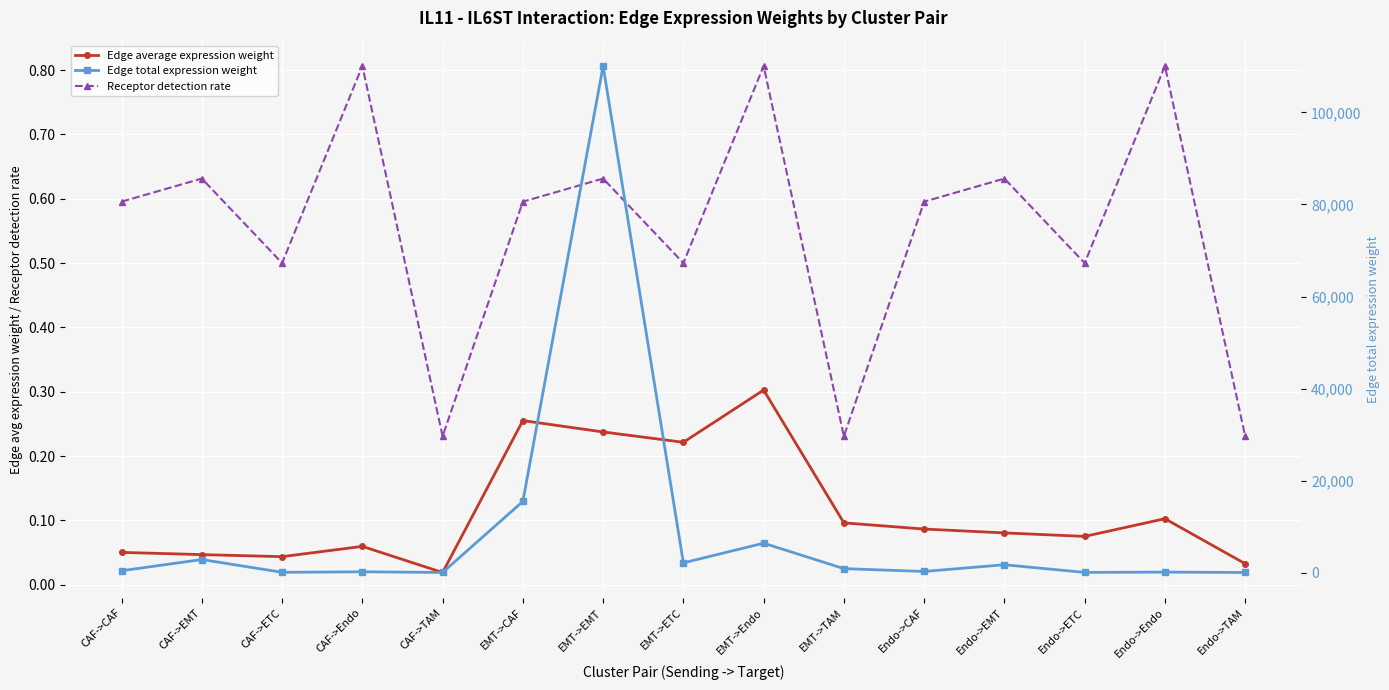

Is the value of Edge total expression weight at Endo->Endo greater than the value of Receptor detection rate at CAF->TAM?

Yes